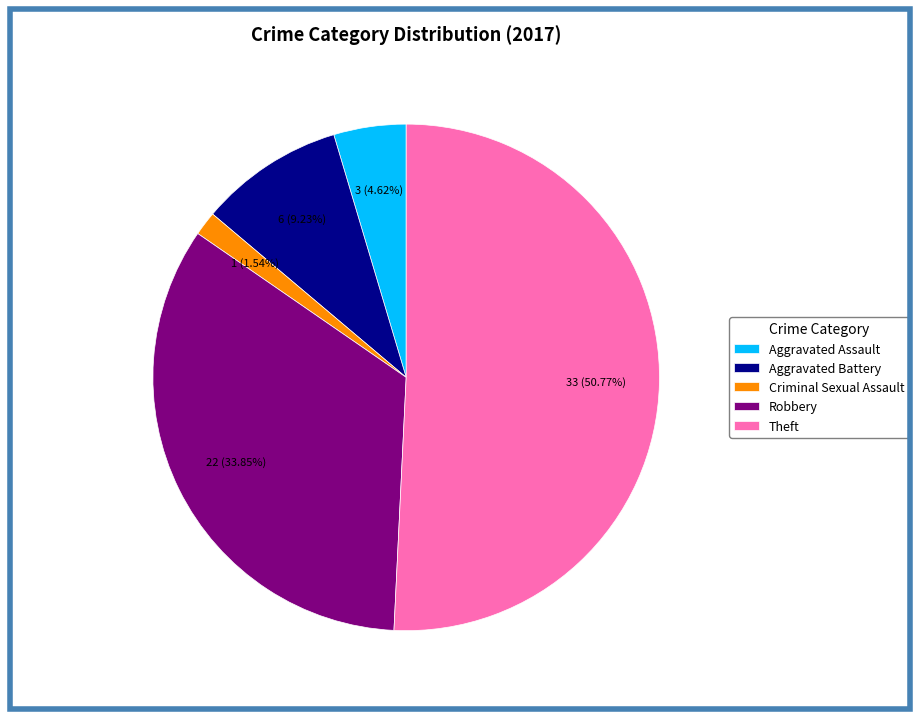

Which slice is the largest?

Theft